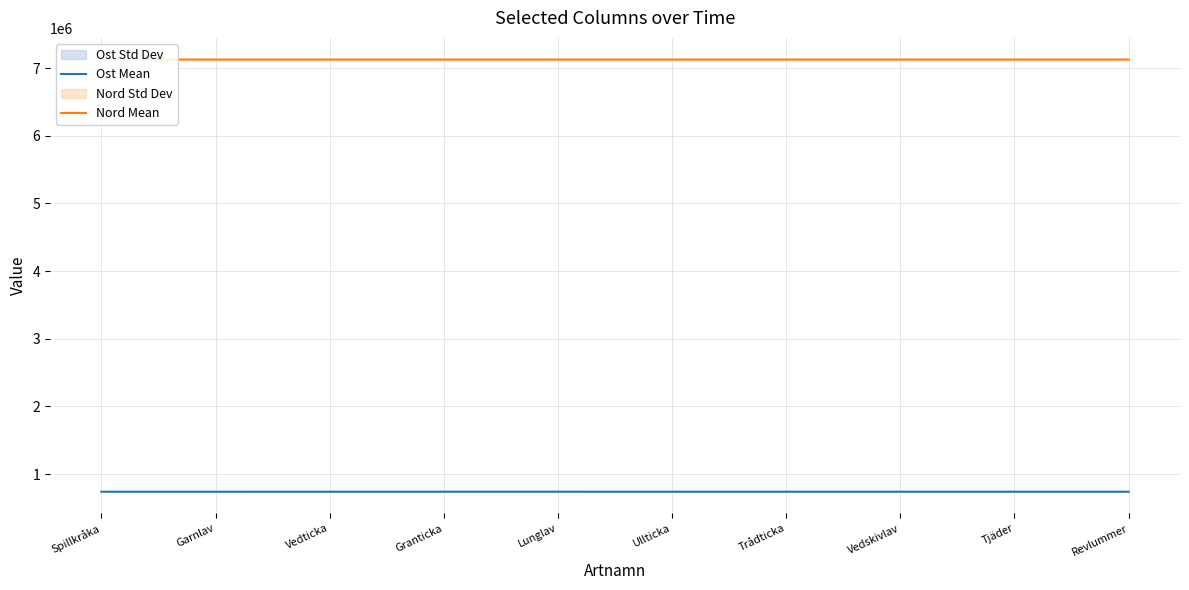

Which has a higher value, Vedskivlav or Spillkråka?

Vedskivlav